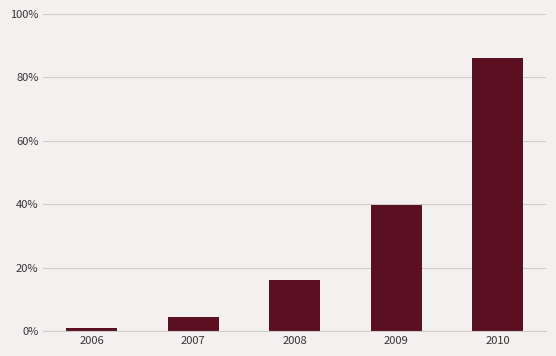

Are the bars horizontal?

No